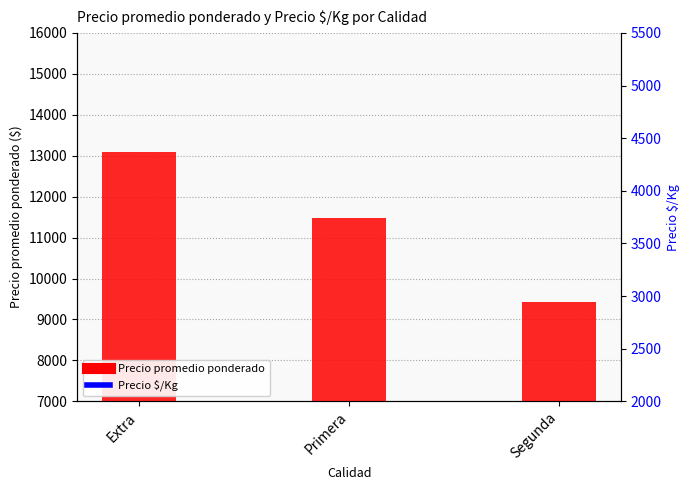

What is the average value of the Precio promedio ponderado series?

11327